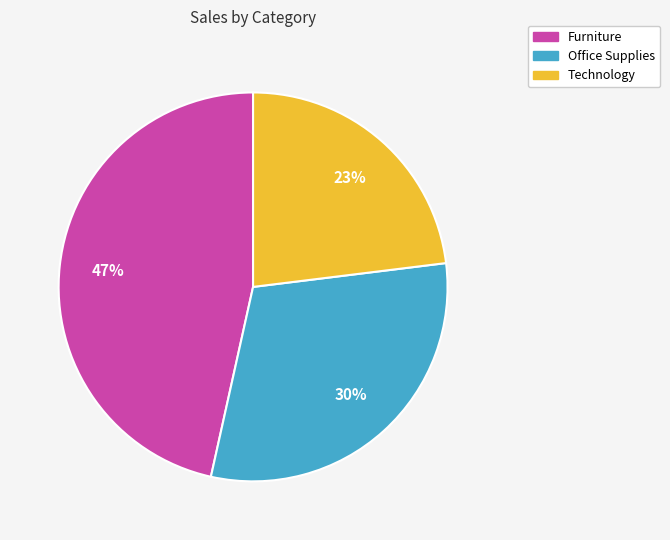

Is there a majority slice in this chart?

No